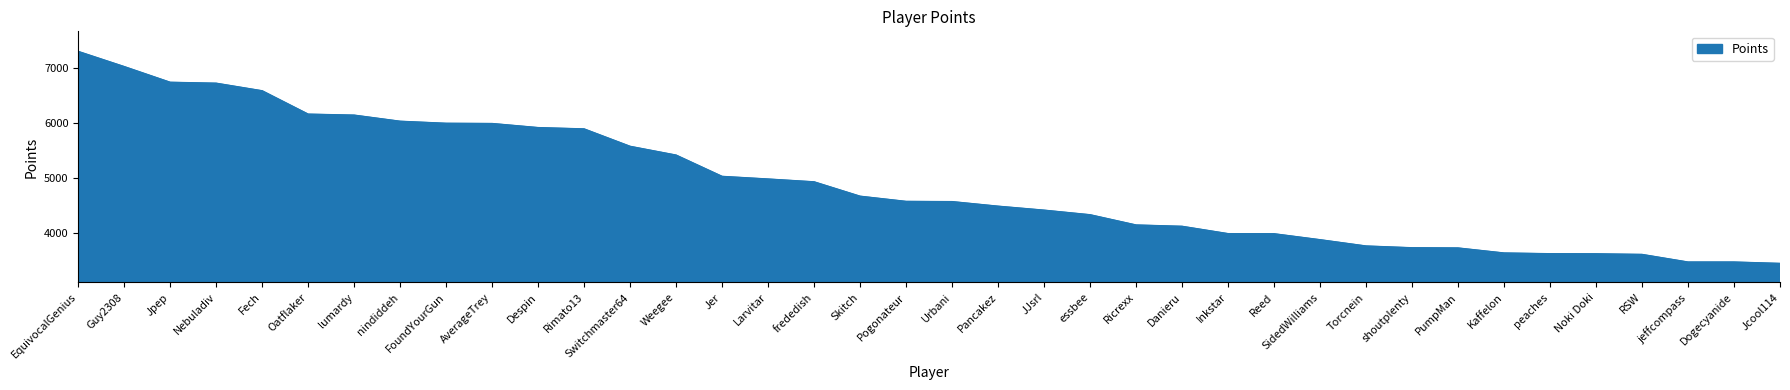

Where is the data nearest to the value 5377?

Weegee